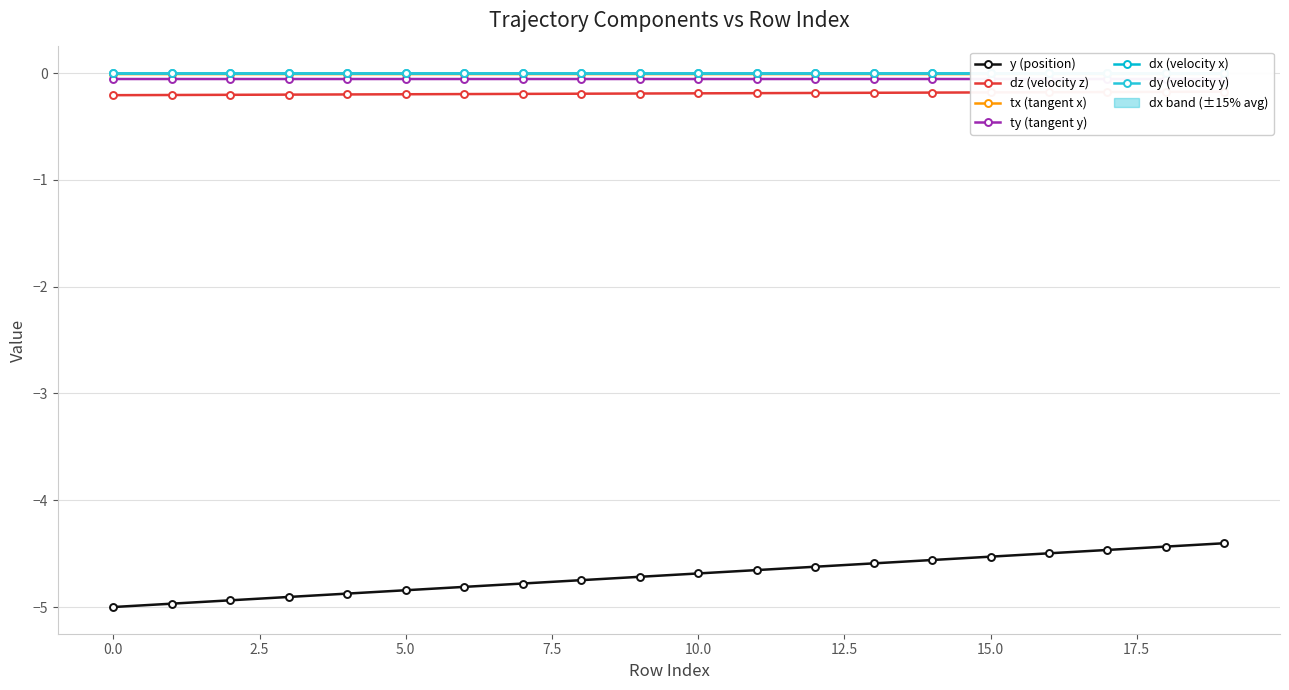

Count the number of categories in the chart.

20